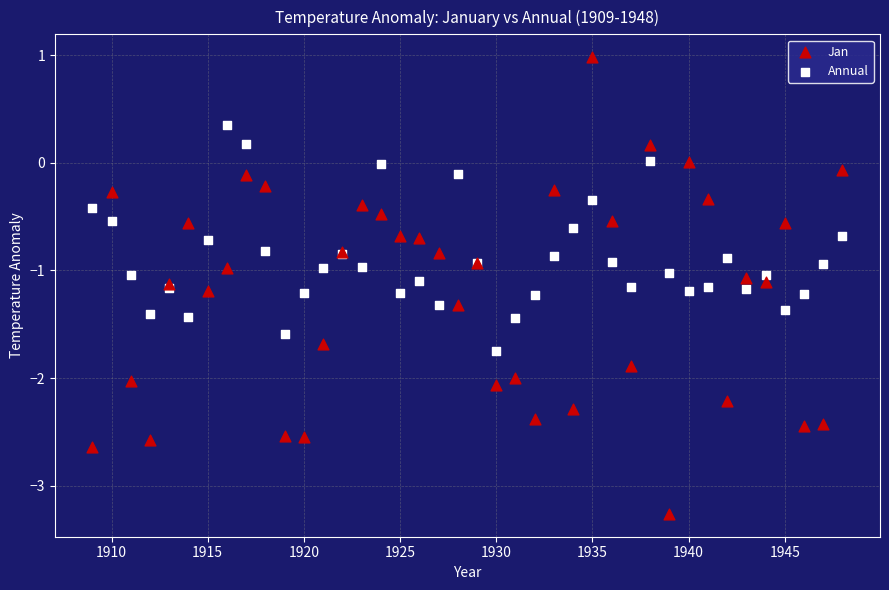

What is the X range (max minus min) for the scatter plot?

39.0